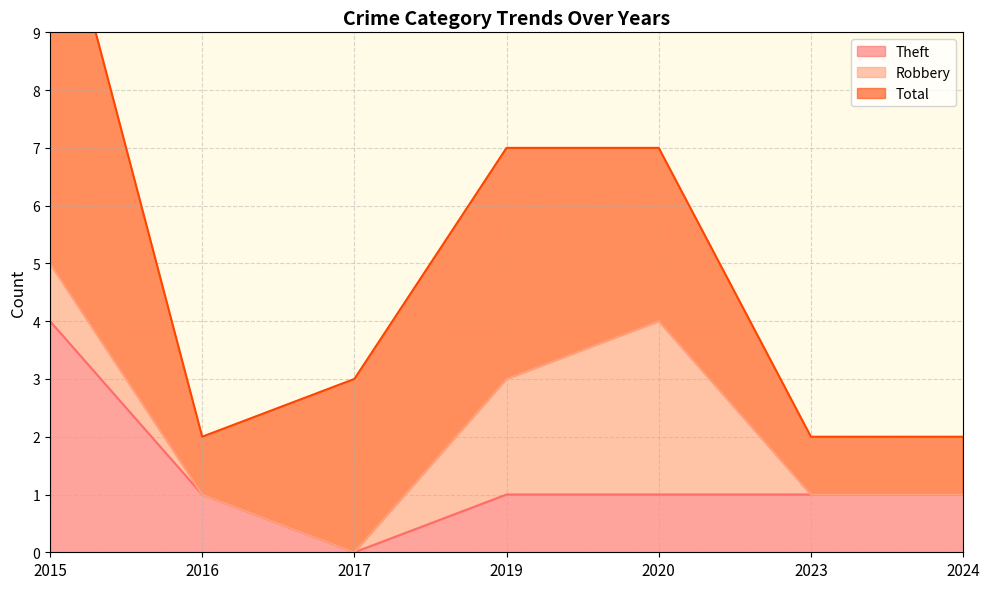

True or false: Total and Robbery intersect in this chart.

False